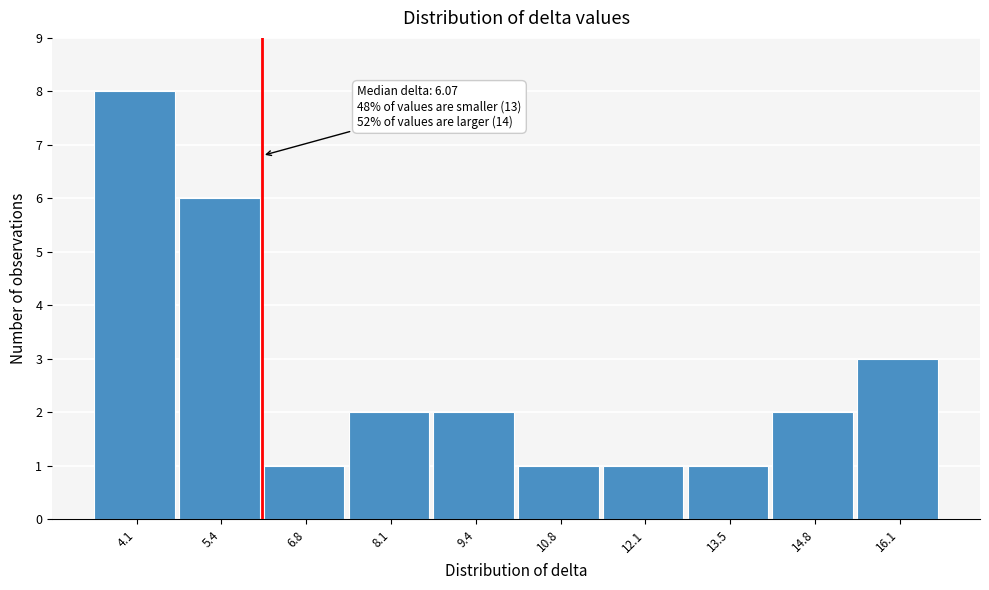

Over which range of the x-axis is the bar tallest?

3.4 to 4.8